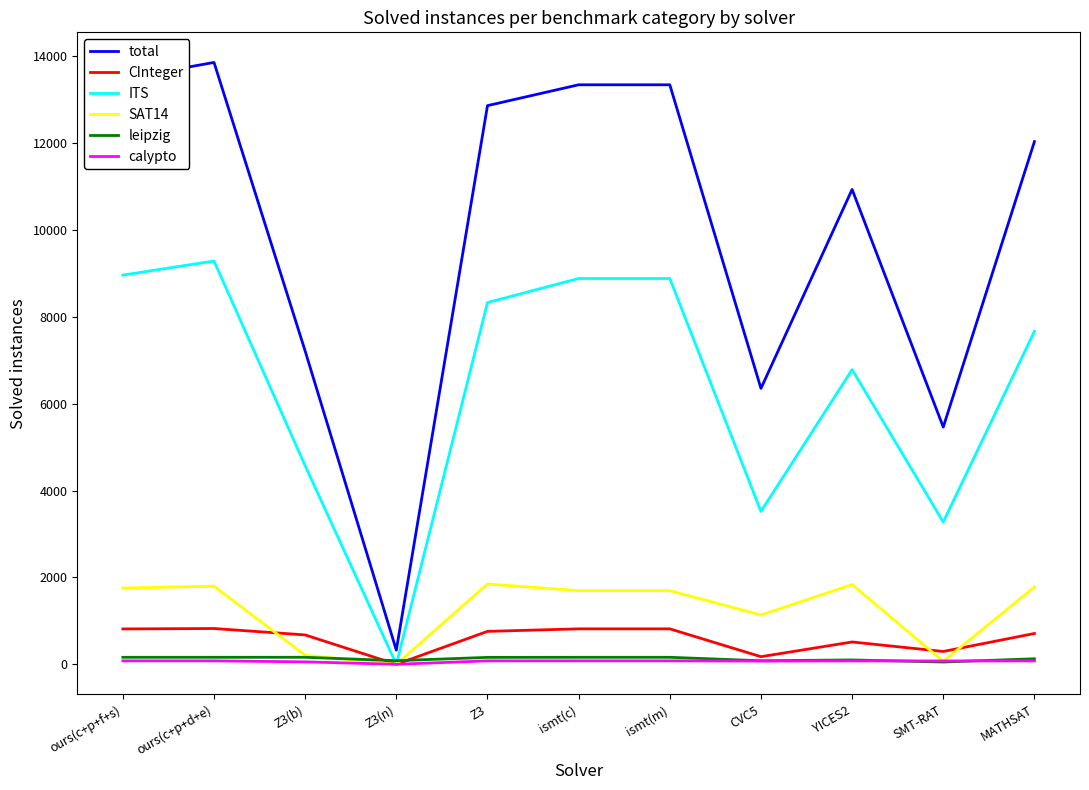

What is the sum of the CInteger values at MATHSAT and YICES2?

1225